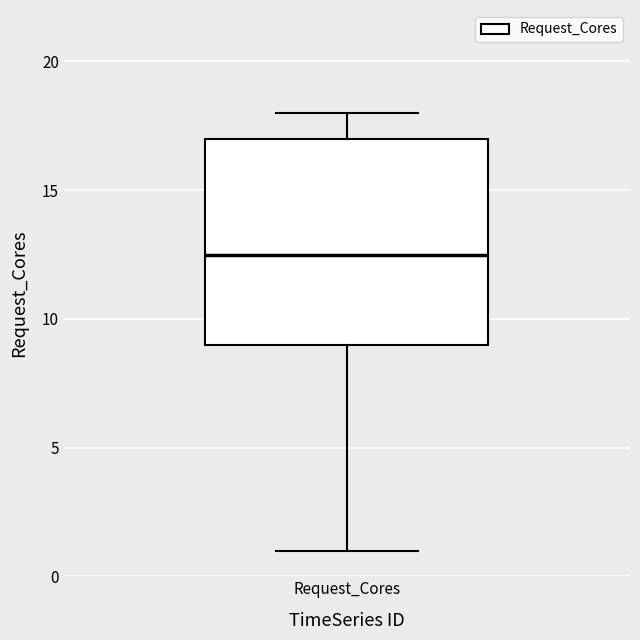

Transcribe this box plot: give where the median line is, the range the box spans, and where the two whiskers end, as read against the y-axis. The values are not printed on the chart, so give them approximately, as read against the axis.

median 12.5, box 9.0 to 17.0, whiskers 1.0 to 18.0